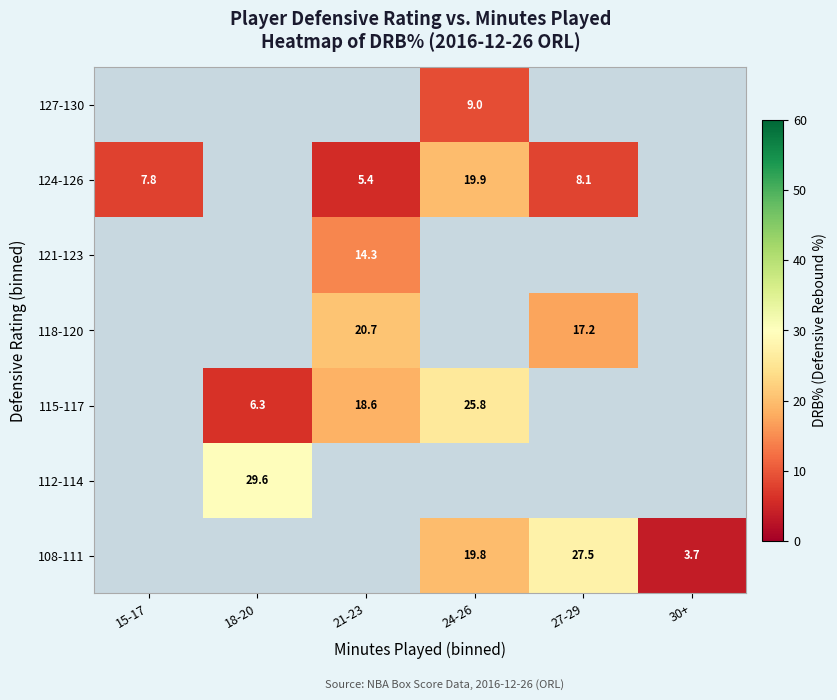

The value of 112-114 at 18-20 is 29.6. True or false?

True